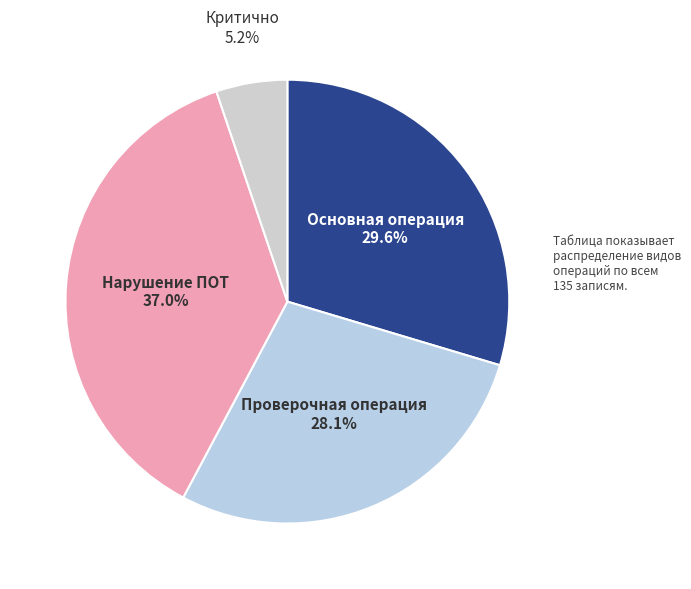

How many slices are in this pie chart?

4